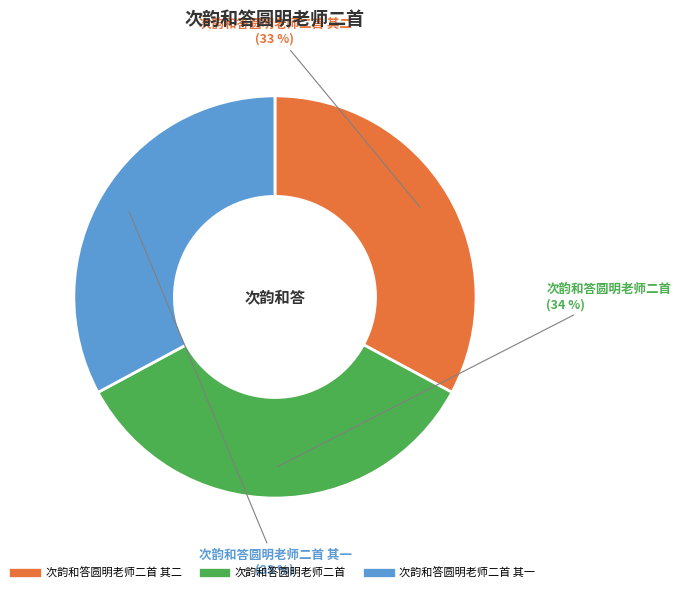

Does any single category account for the majority?

No